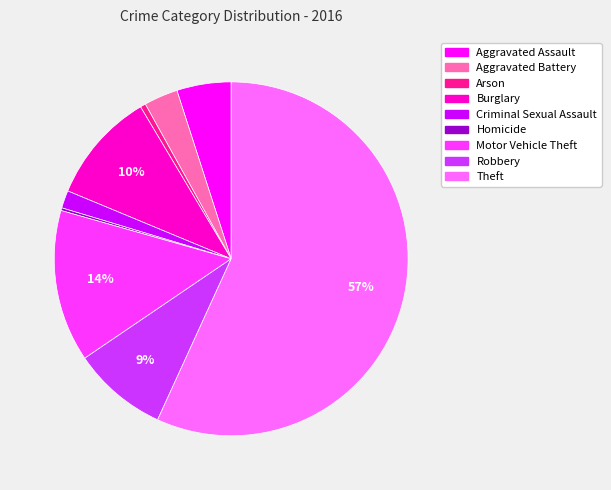

Which slice is the largest?

Theft